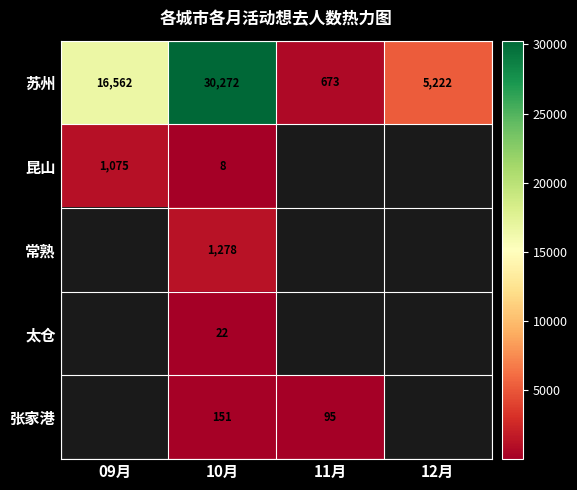

What is the average value of the 苏州 series?

13182